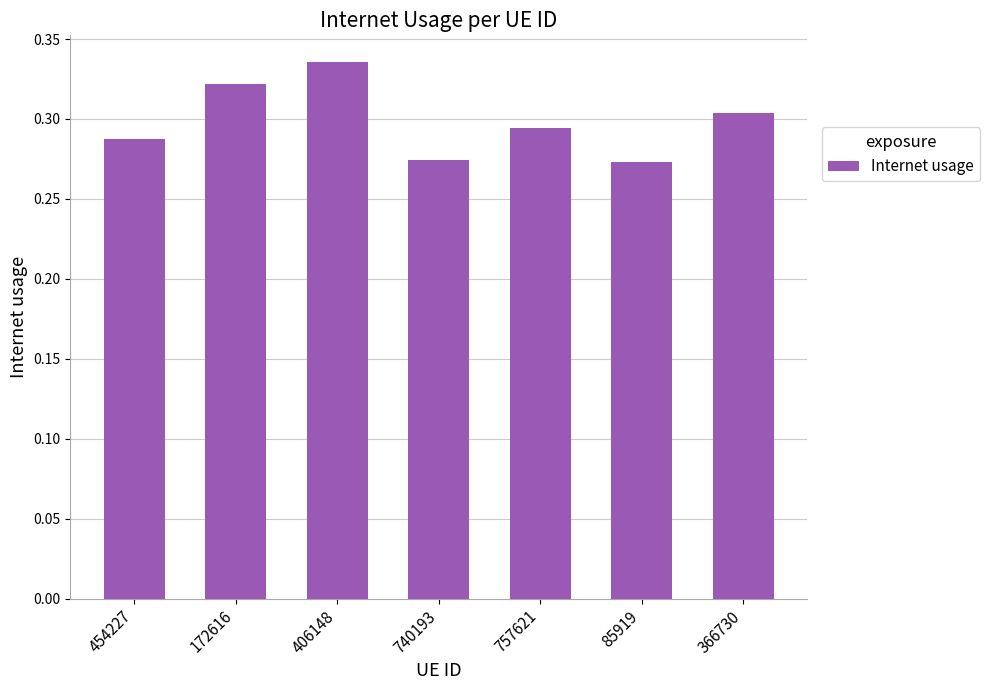

Which has a higher value, 406148 or 757621?

406148